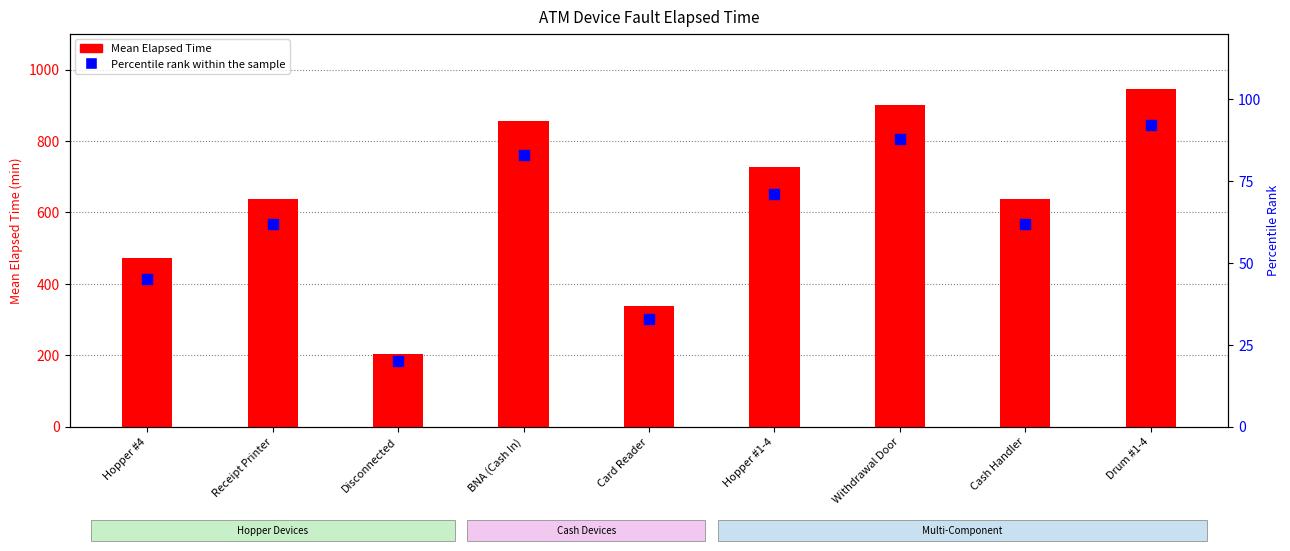

At how many categories does at least one series exceed 559?

6